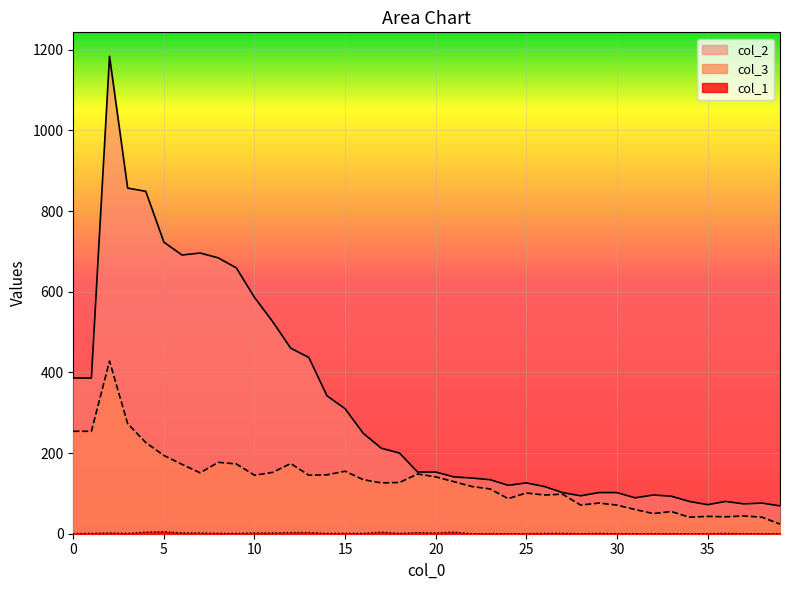

Rank the categories by col_1 value from lowest to highest.

0, 22, 23, 24, 25, 28, 30, 31, 32, 33, 34, 35, 37, 38, 39, 1, 3, 8, 9, 14, 15, 16, 18, 26, 27, 29, 36, 2, 6, 7, 10, 11, 20, 12, 13, 19, 4, 17, 21, 5